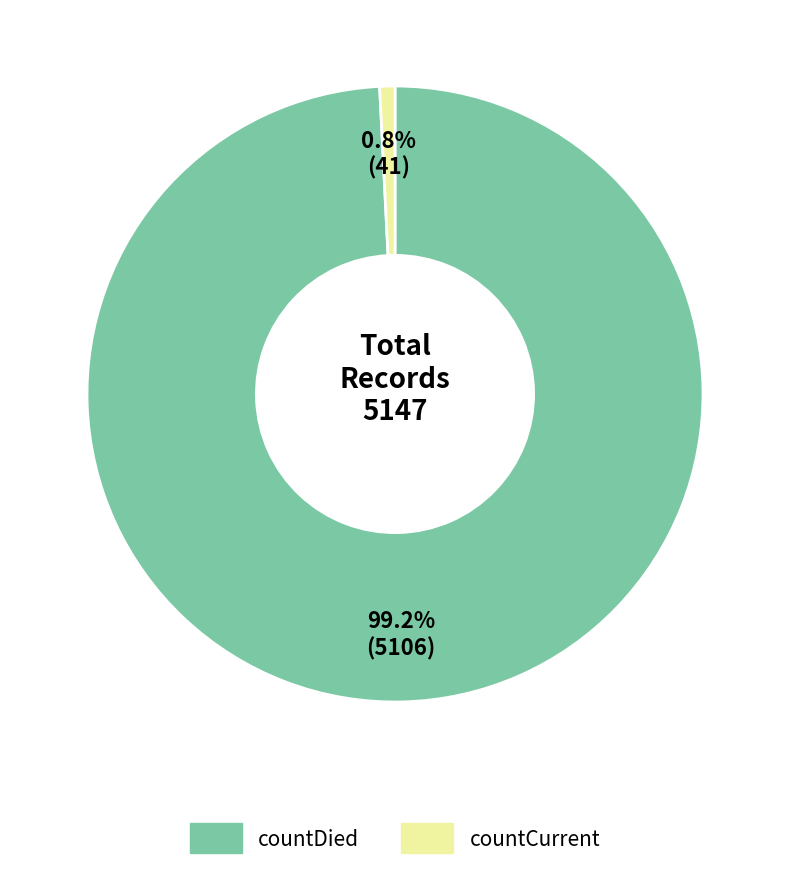

Count the number of slices in the pie.

2